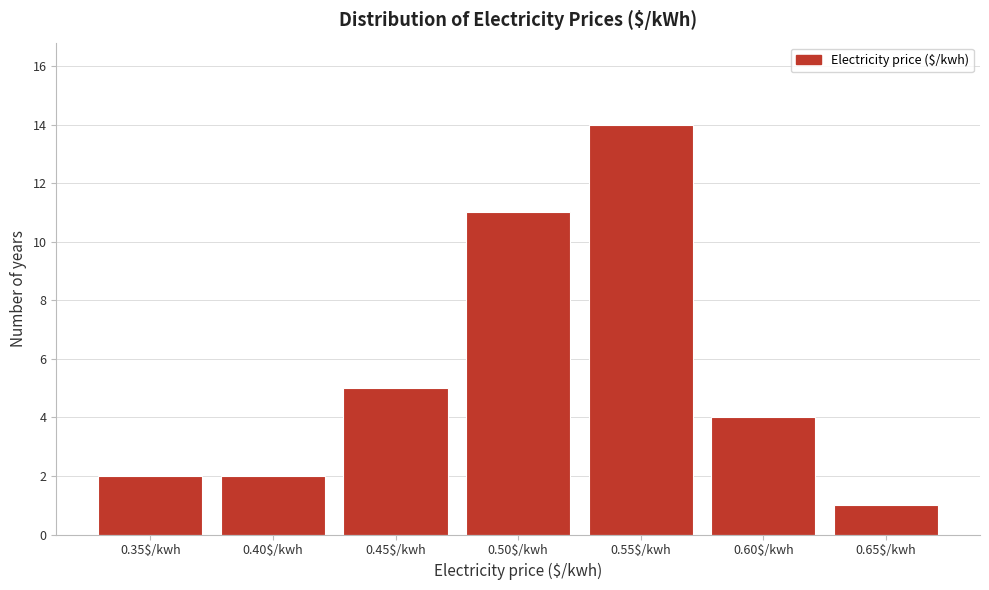

Reading left to right, extract all data points from this chart.

2	2	5	11	14	4	1